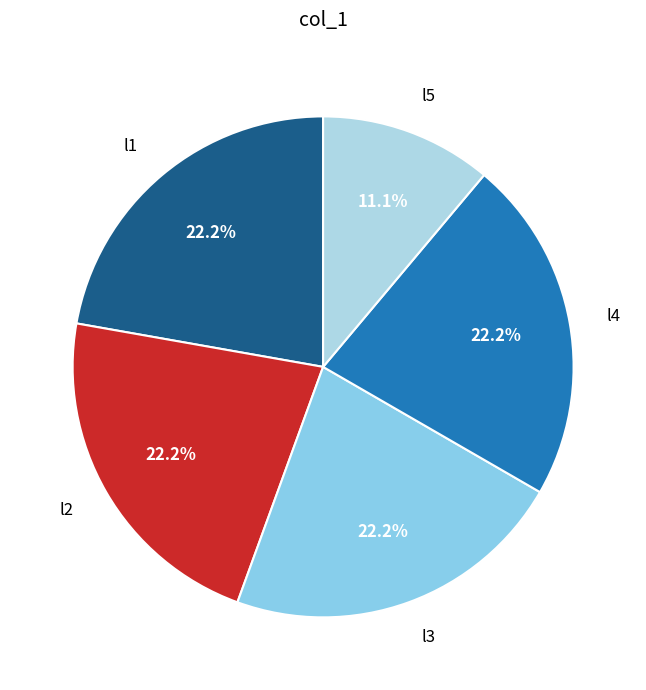

To the nearest percent, what portion does l2 represent?

22%